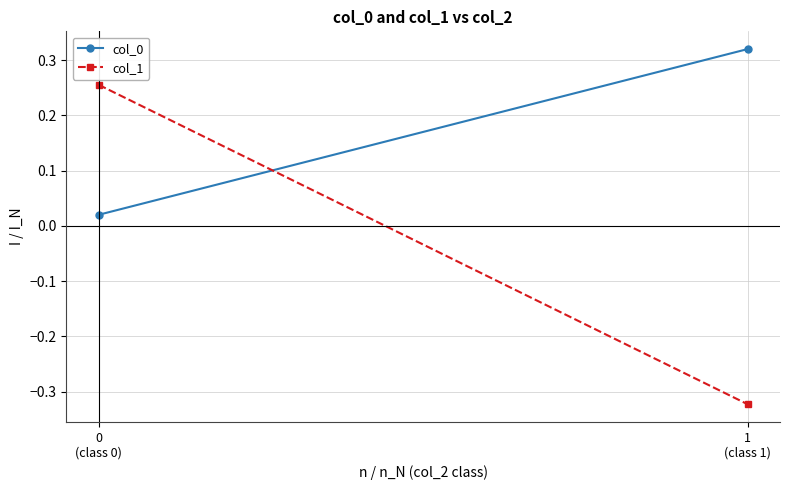

How many lines are shown in the chart?

2